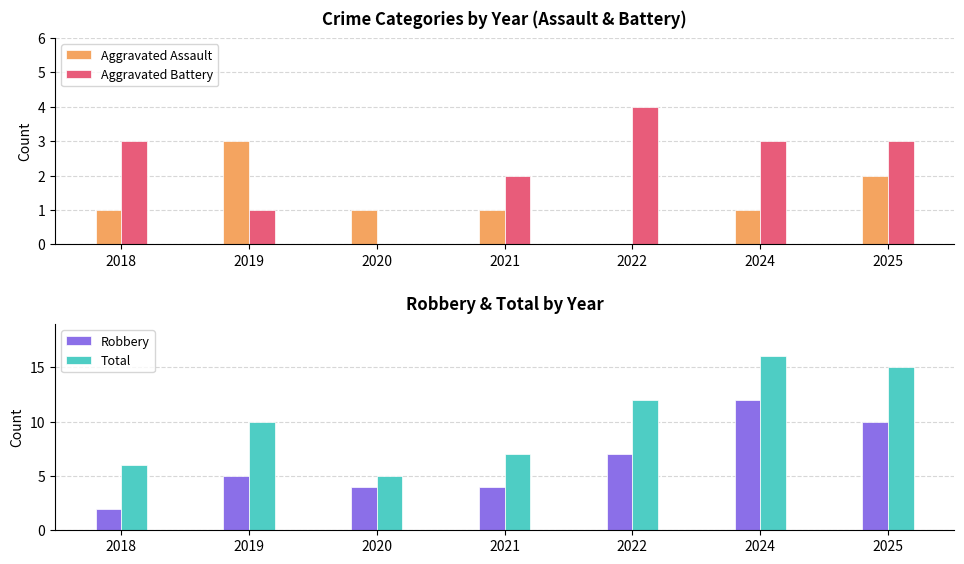

At which label is Robbery closest to 7?

2022